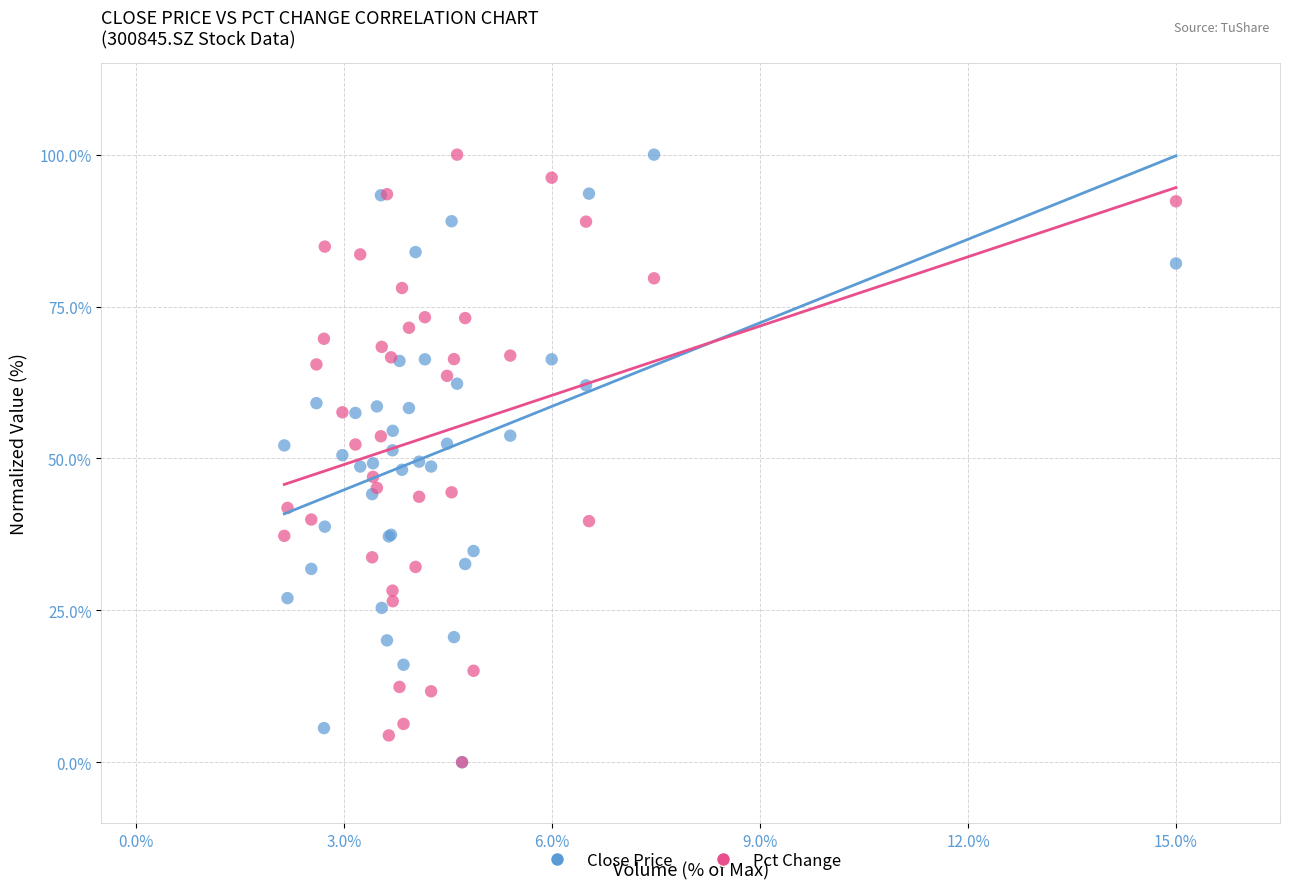

What are all the series names shown in the legend?

Close Price, Pct Change